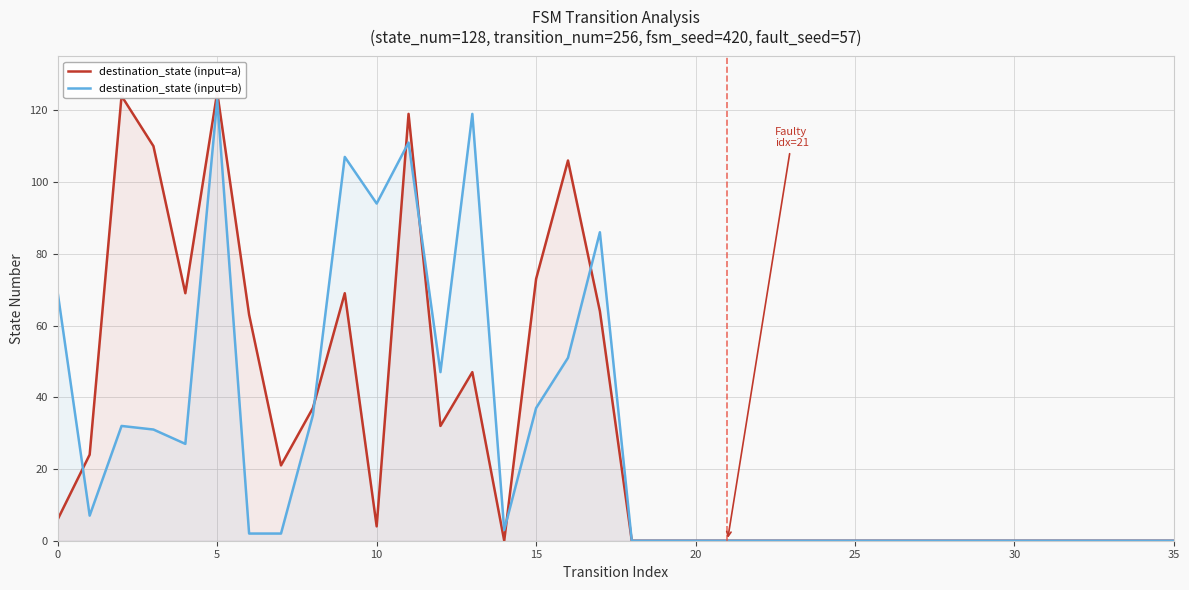

What is the difference between the maximum and minimum values in the destination_state (input=a) series?

125